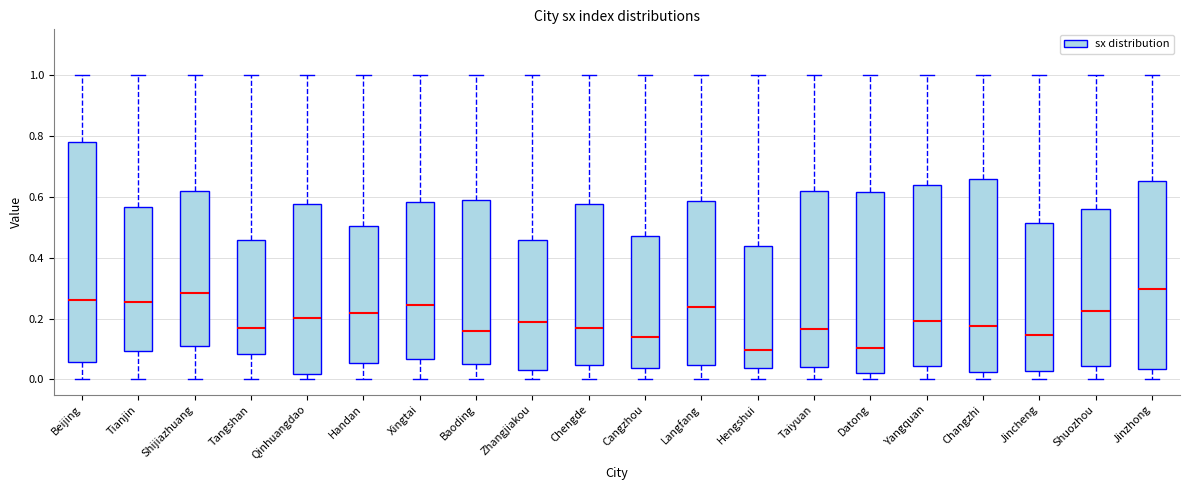

Reading left to right, read every box against the y-axis: the position of its median line, the range the box covers, and the ends of its whiskers. The values are not printed on the chart, so give them approximately, as read against the axis.

Beijing: median 0.26, box 0.06 to 0.78, whiskers 0.00 to 1.00
Tianjin: median 0.26, box 0.10 to 0.56, whiskers 0.00 to 1.00
Shijiazhuang: median 0.28, box 0.10 to 0.62, whiskers 0.00 to 1.00
Tangshan: median 0.16, box 0.08 to 0.46, whiskers 0.00 to 1.00
Qinhuangdao: median 0.20, box 0.02 to 0.58, whiskers 0.00 to 1.00
Handan: median 0.22, box 0.06 to 0.50, whiskers 0.00 to 1.00
Xingtai: median 0.24, box 0.06 to 0.58, whiskers 0.00 to 1.00
Baoding: median 0.16, box 0.06 to 0.58, whiskers 0.00 to 1.00
Zhangjiakou: median 0.18, box 0.02 to 0.46, whiskers 0.00 to 1.00
Chengde: median 0.16, box 0.04 to 0.58, whiskers 0.00 to 1.00
Cangzhou: median 0.14, box 0.04 to 0.48, whiskers 0.00 to 1.00
Langfang: median 0.24, box 0.04 to 0.58, whiskers 0.00 to 1.00
Hengshui: median 0.10, box 0.04 to 0.44, whiskers 0.00 to 1.00
Taiyuan: median 0.16, box 0.04 to 0.62, whiskers 0.00 to 1.00
Datong: median 0.10, box 0.02 to 0.62, whiskers 0.00 to 1.00
Yangquan: median 0.20, box 0.04 to 0.64, whiskers 0.00 to 1.00
Changzhi: median 0.18, box 0.02 to 0.66, whiskers 0.00 to 1.00
Jincheng: median 0.14, box 0.02 to 0.52, whiskers 0.00 to 1.00
Shuozhou: median 0.22, box 0.04 to 0.56, whiskers 0.00 to 1.00
Jinzhong: median 0.30, box 0.04 to 0.66, whiskers 0.00 to 1.00